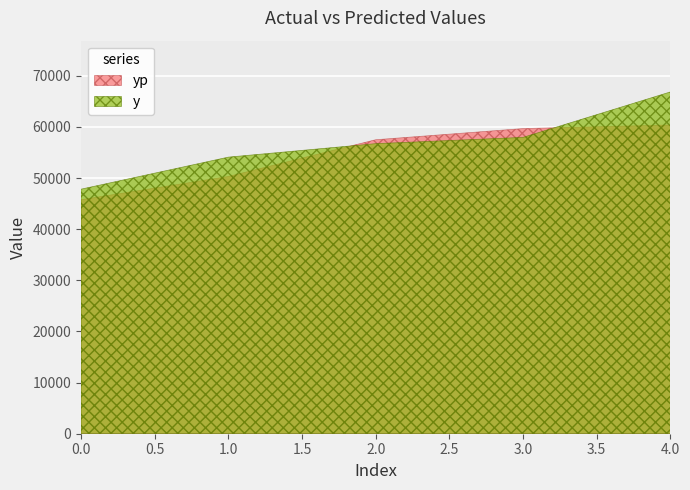

What is the greatest value displayed?

66840.8